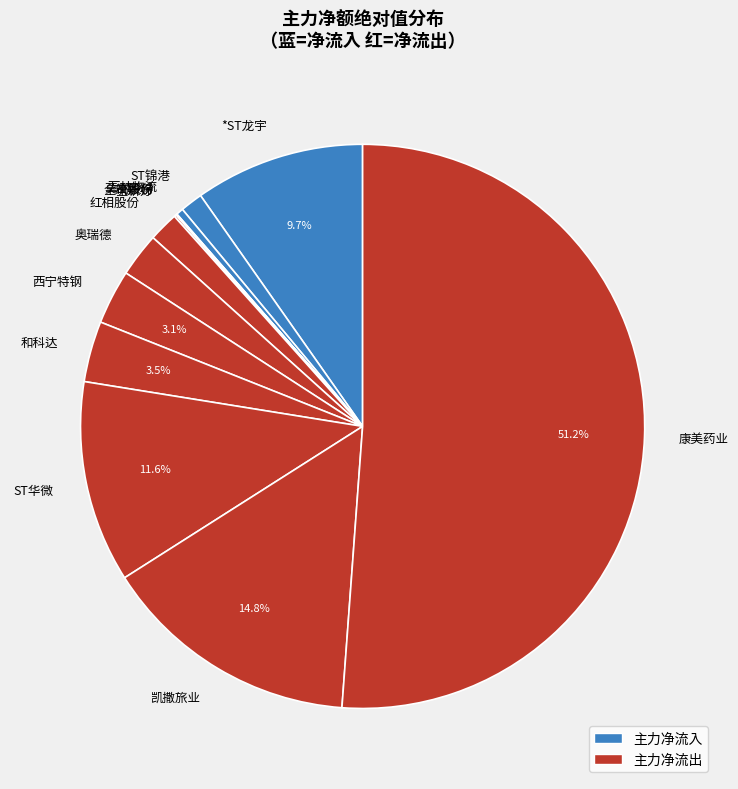

Which has a higher value, 康美药业 or 红相股份?

康美药业